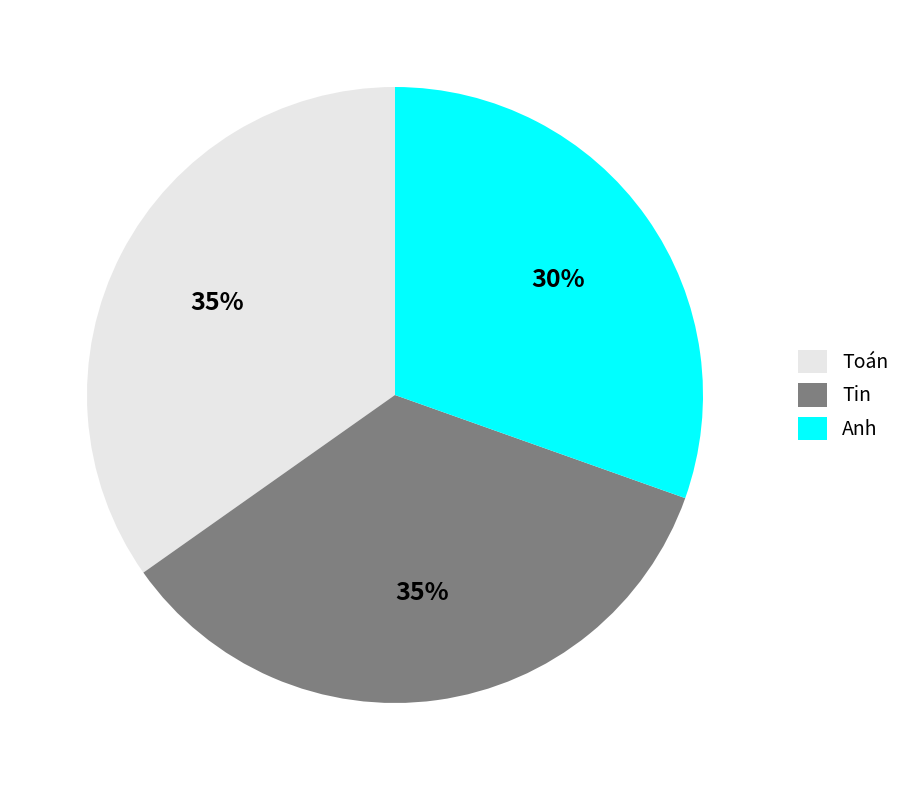

Do Tin and Toán together represent more than half of the pie?

Yes